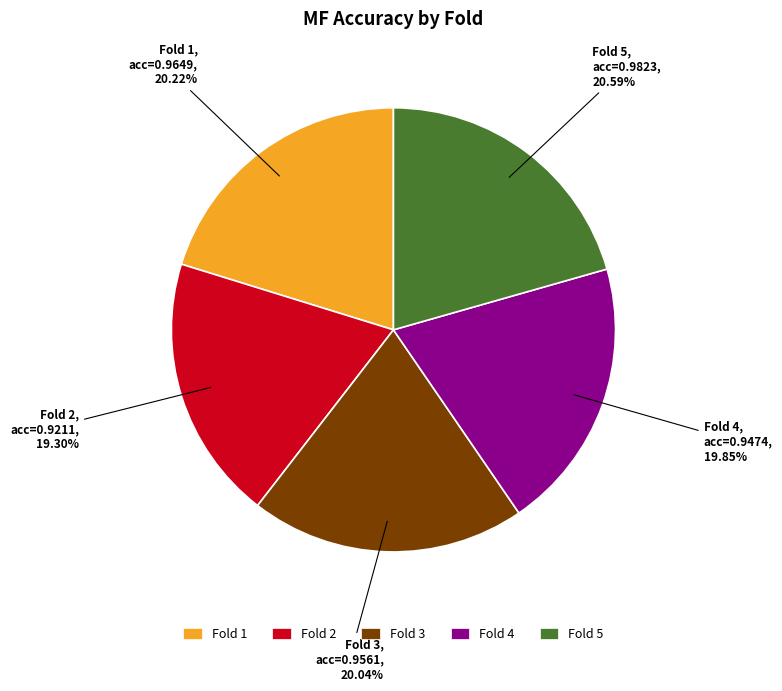

Which slice is the smallest?

Fold 2